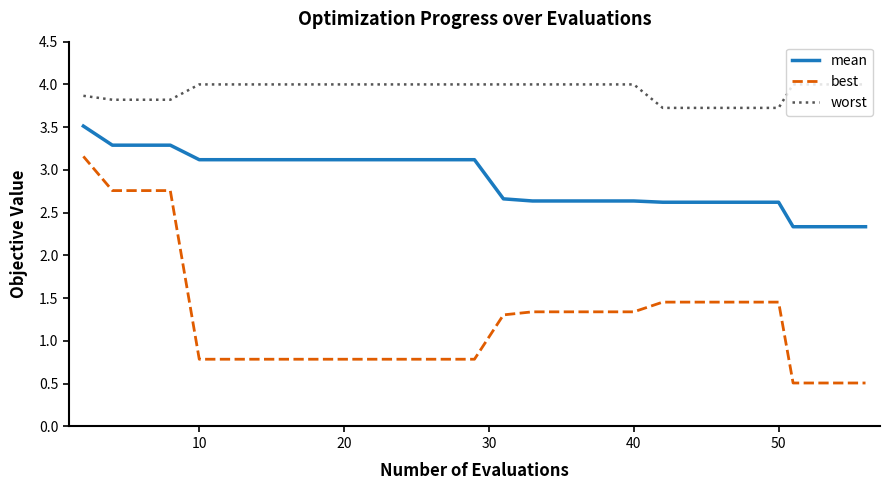

Which series has the largest range (max minus min)?

best